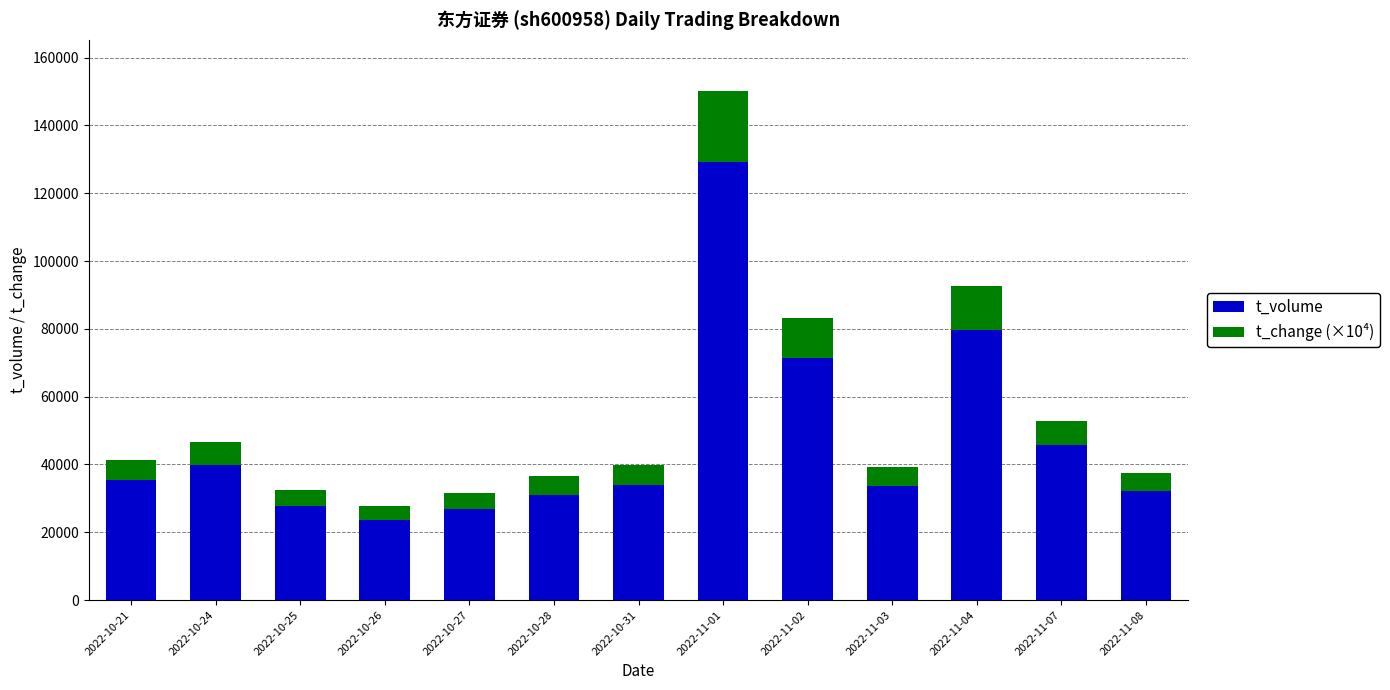

At which label is t_volume closest to 76408?

2022-11-04